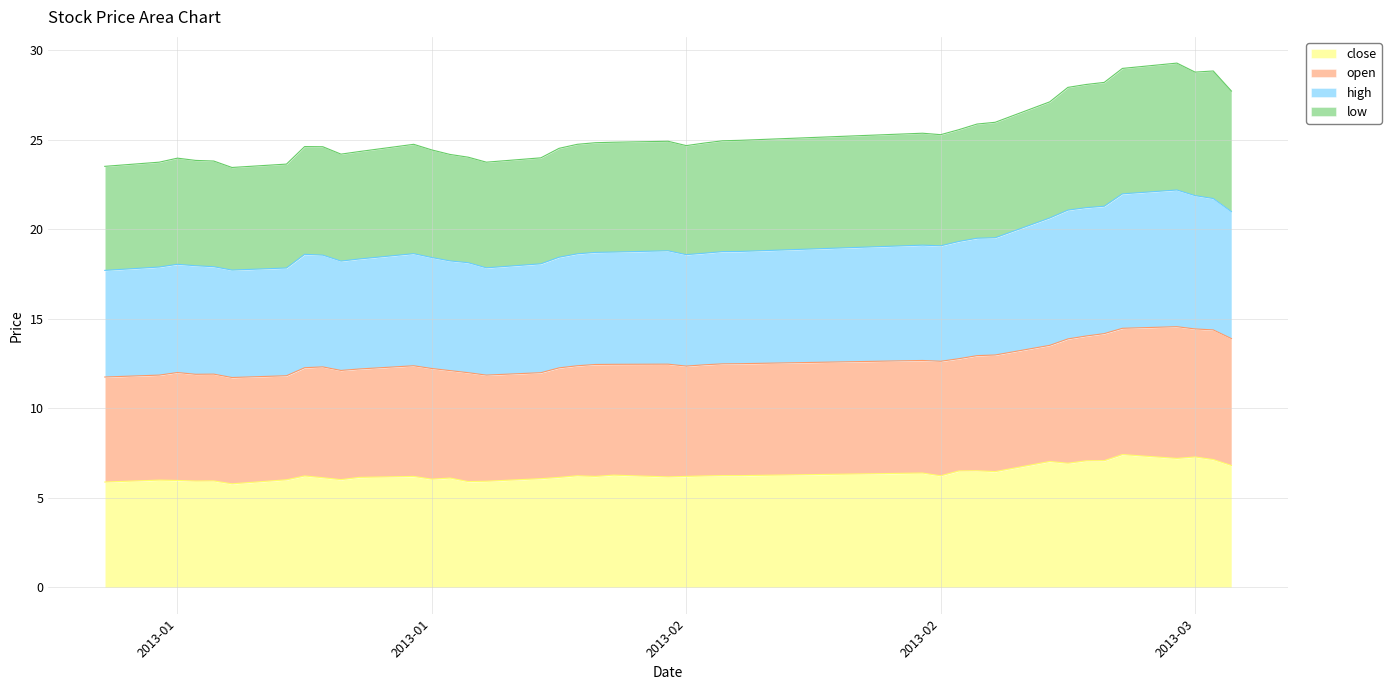

Where does the open series first go above 12?

2013-01